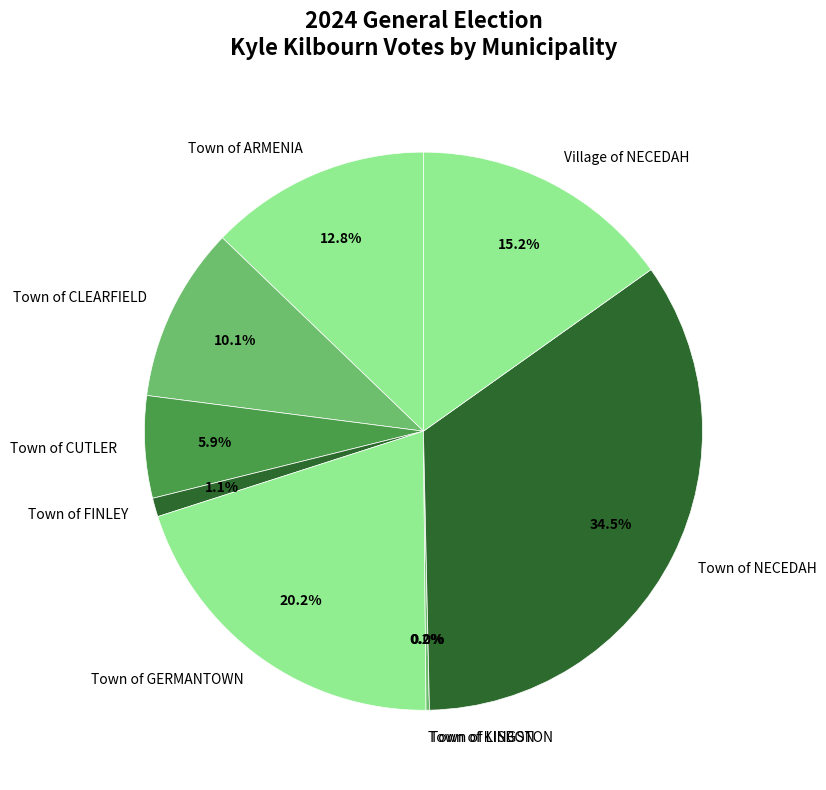

Is there a majority slice in this chart?

No